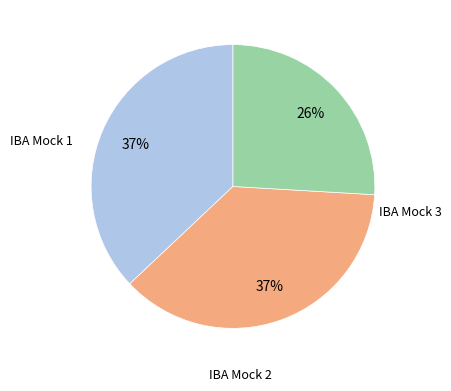

To the nearest percent, what is the average slice percentage?

33%